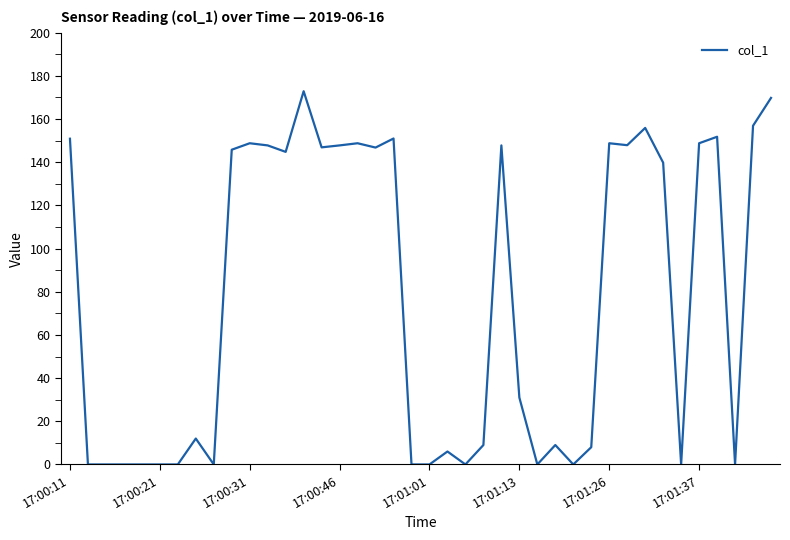

What is the maximum value shown in the chart?

172.9